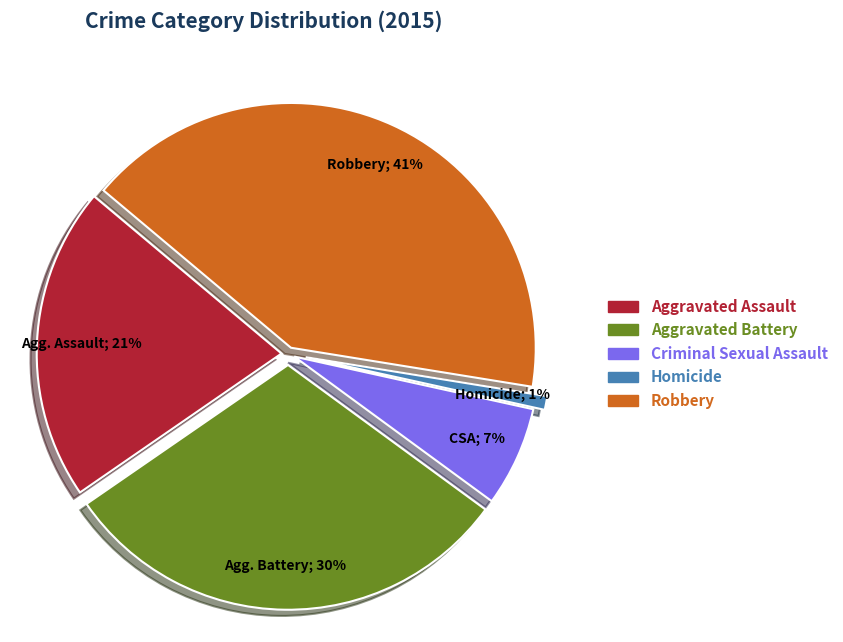

How many segments does this pie chart have?

5